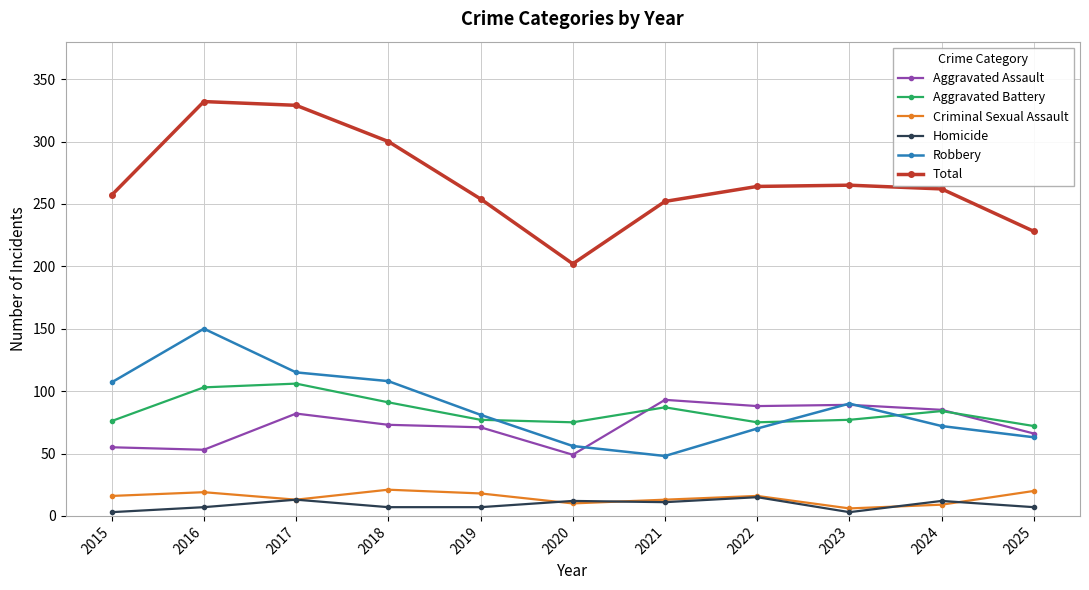

What is the lowest value of the Robbery series?

48